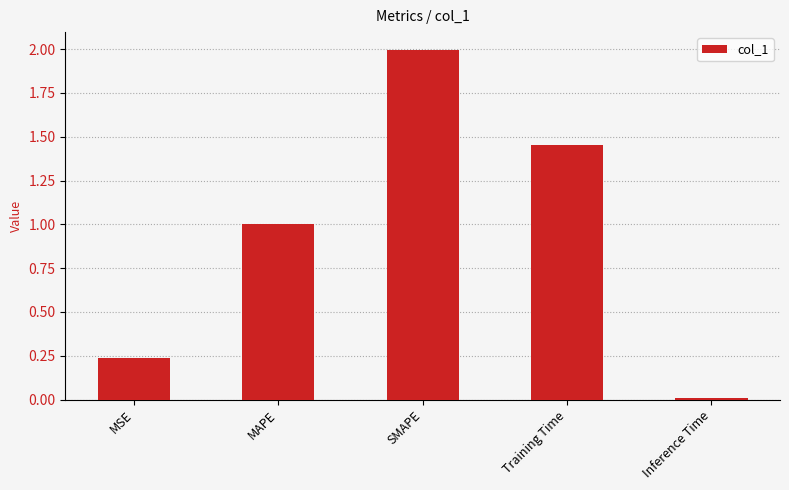

Between MSE and SMAPE, which is larger?

SMAPE